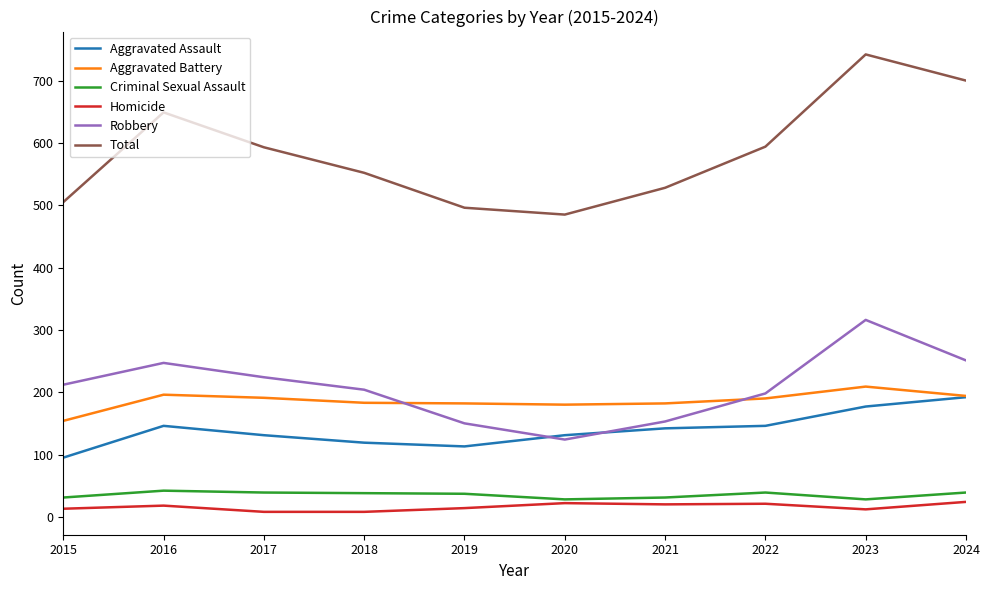

True or false: Aggravated Battery and Total cross at least once.

False